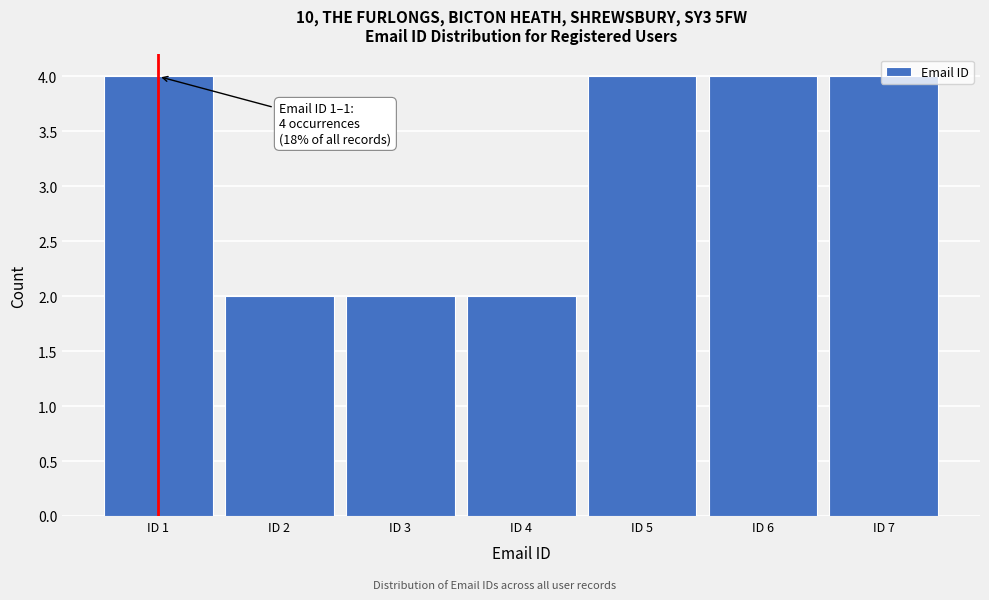

What is the average value?

3